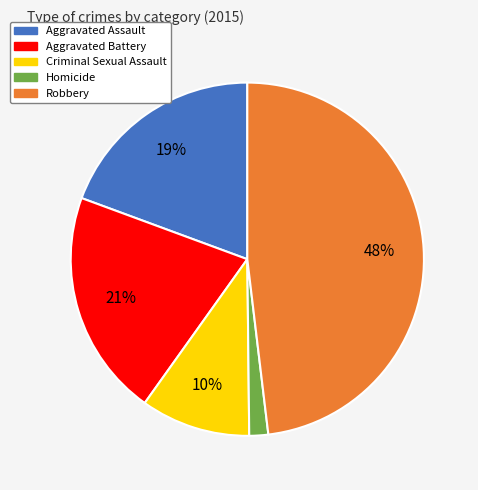

Is the sum of Criminal Sexual Assault and Aggravated Assault greater than half?

No